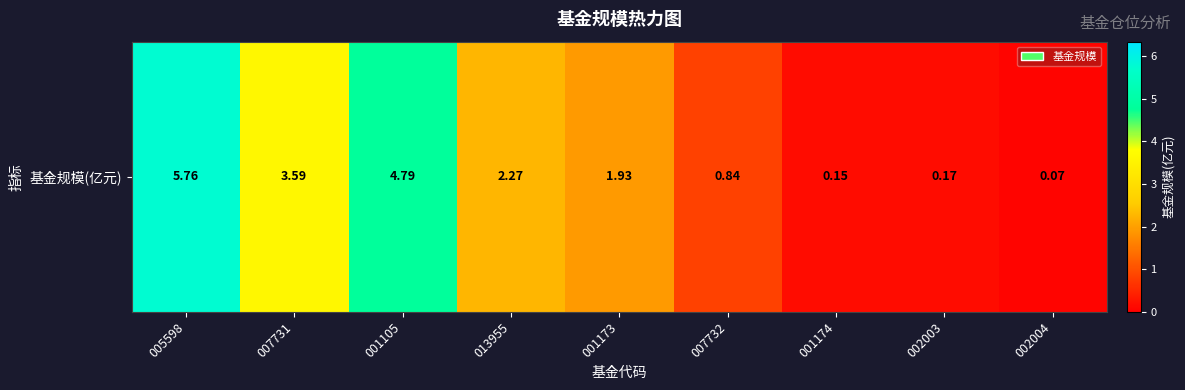

Which label corresponds to the smallest value in the chart?

002004